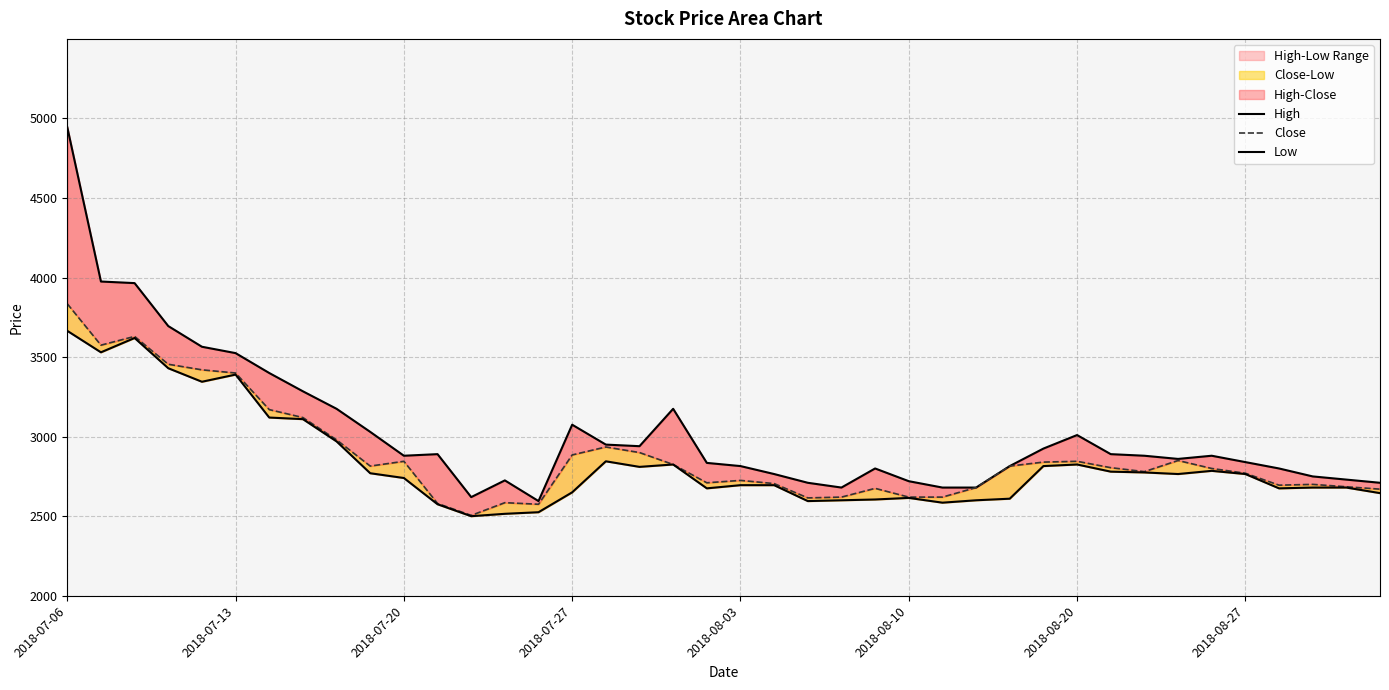

Rank the series by their maximum value, from lowest to highest.

Low, Close, High